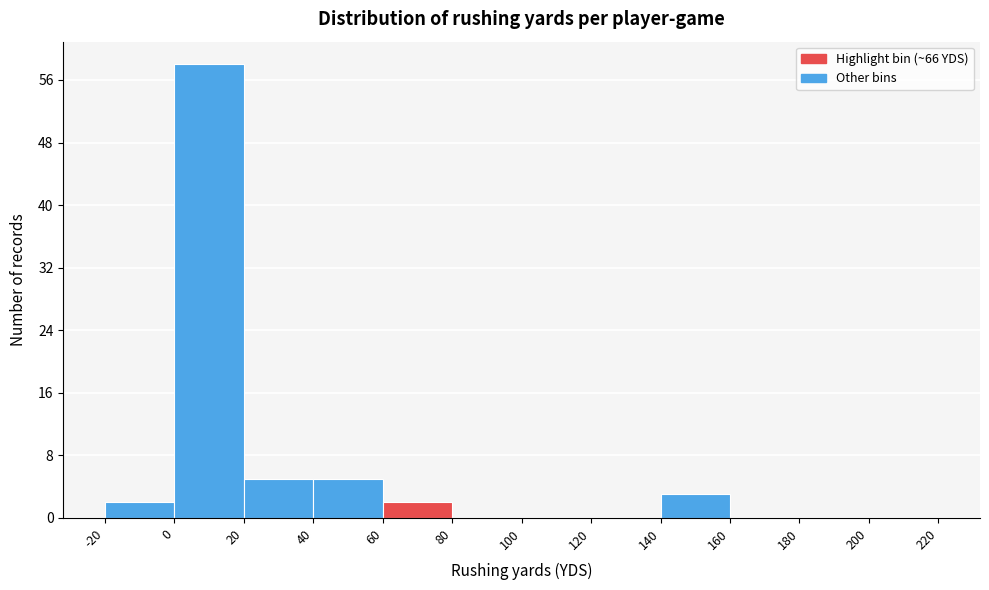

How tall is the bar that spans 20 to 40 on the x-axis? The values are not printed on the chart, so give them approximately, as read against the axis.

5